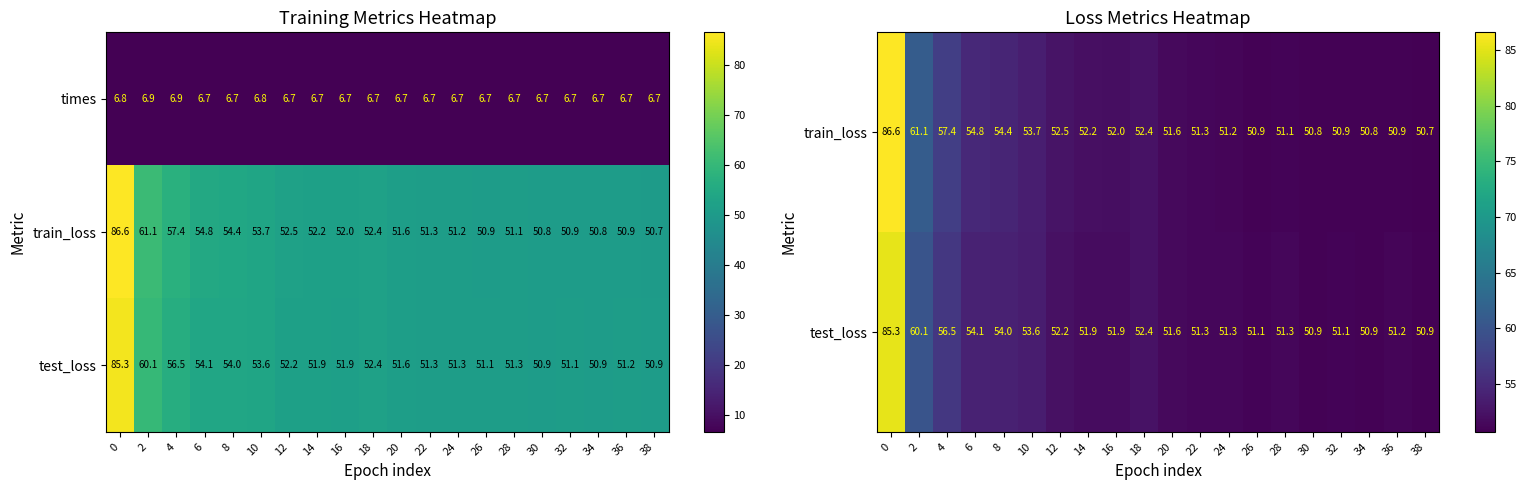

What is the highest value of the times series?

6.9